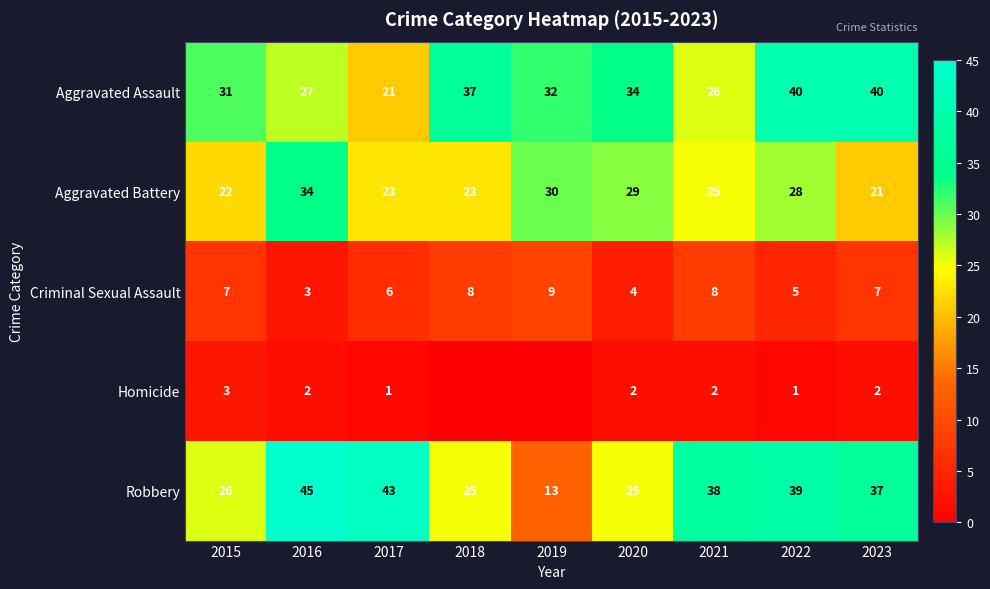

What is the difference between the Homicide values at 2020 and 2017?

1